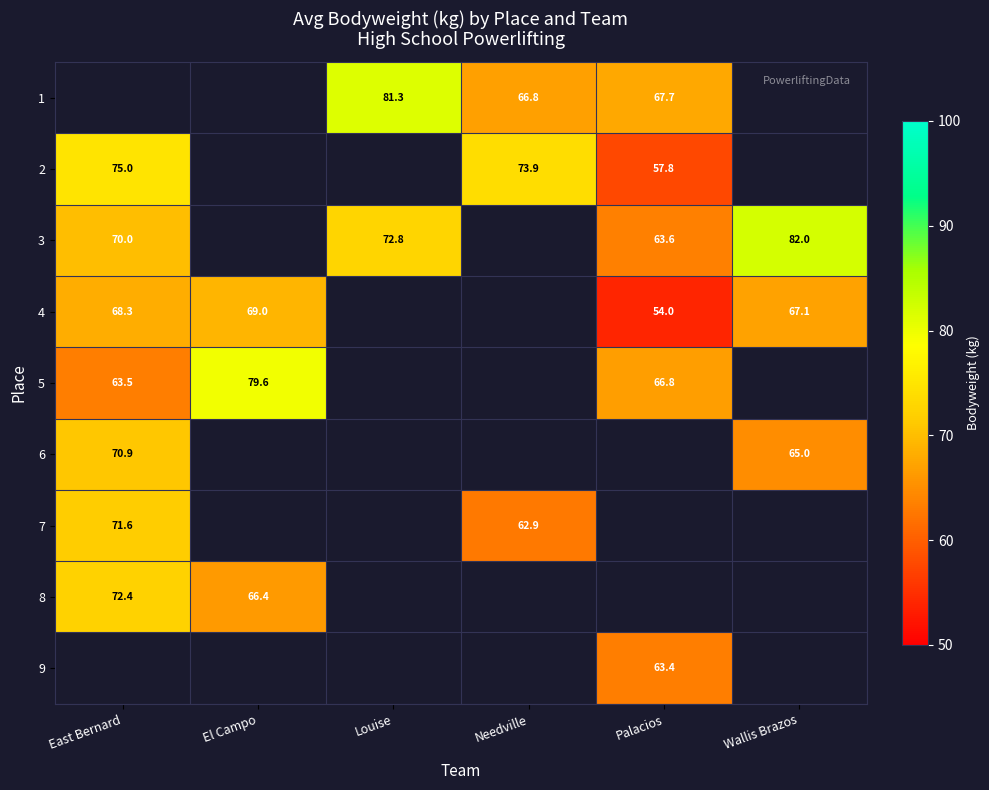

Which series has the widest spread of values?

3